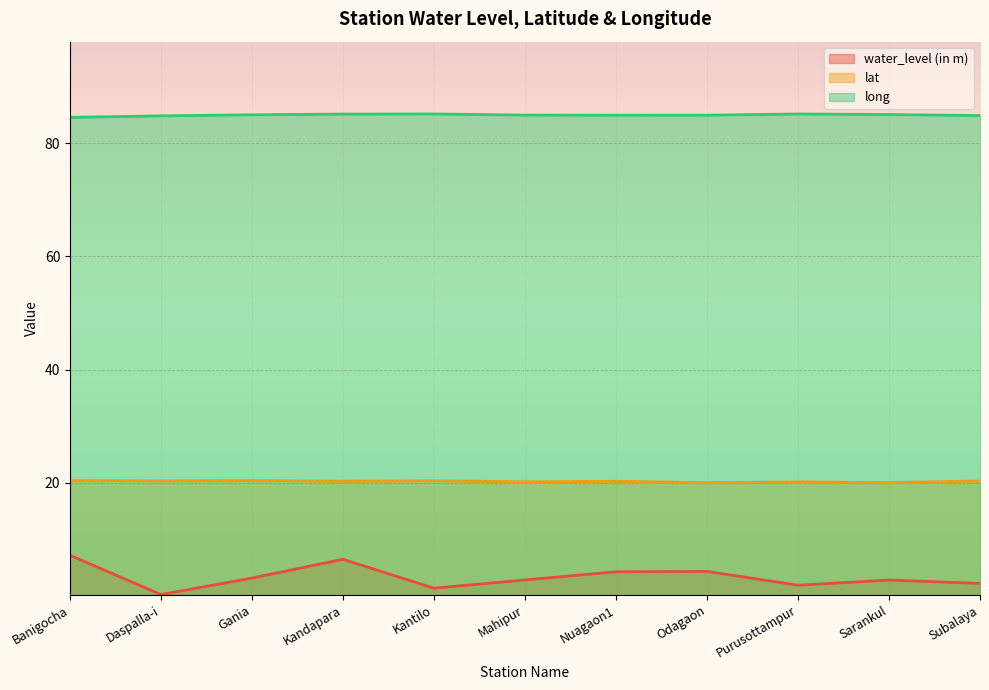

How many data points in water_level (in m) are less than 2?

3